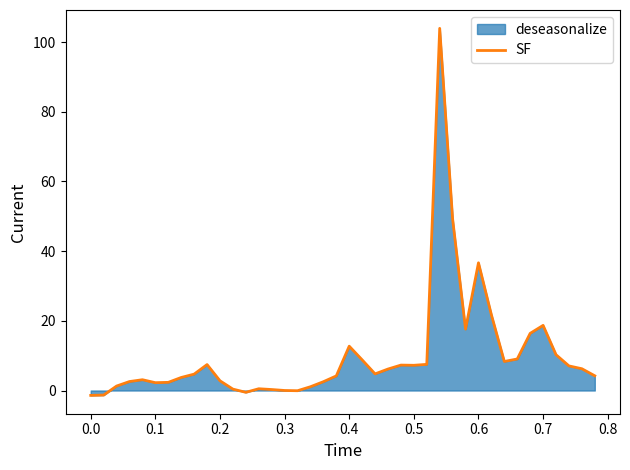

What is the difference between the maximum and minimum values?

105.4